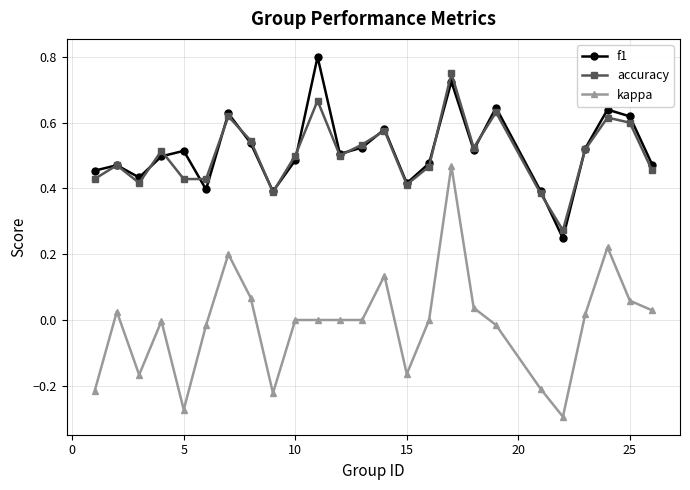

List the series in order of their peak value, lowest first.

kappa, accuracy, f1